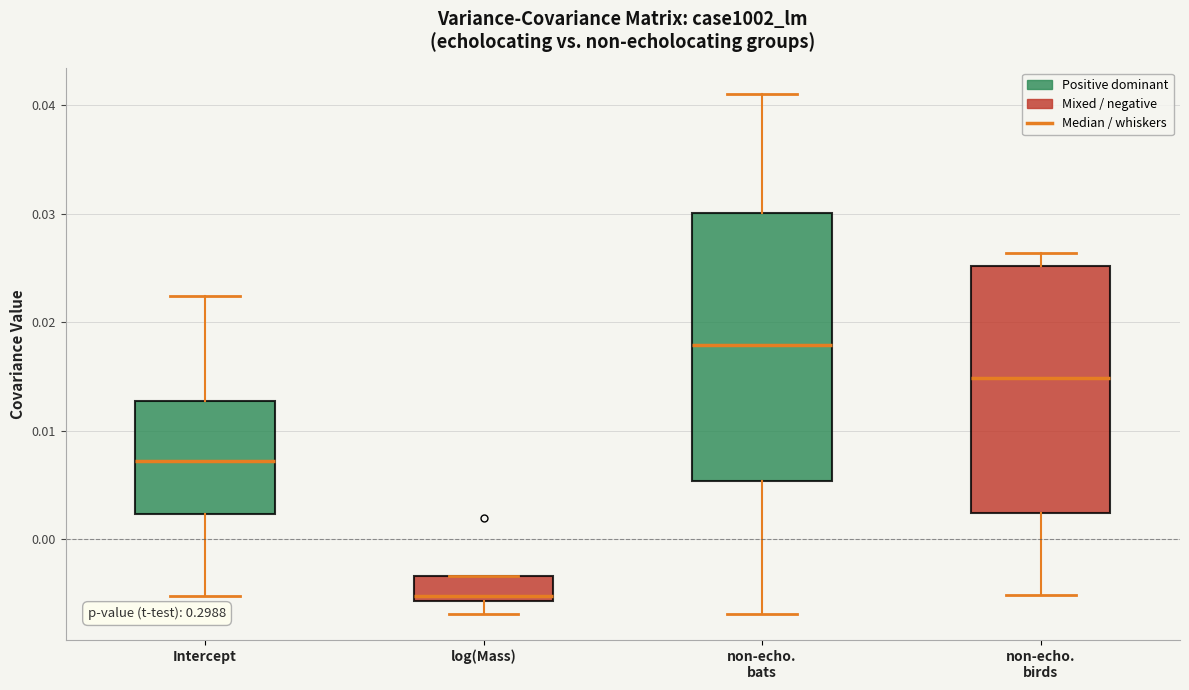

Where does the lower whisker of the box for log(Mass) end on the y-axis? The values are not printed on the chart, so give them approximately, as read against the axis.

-0.007